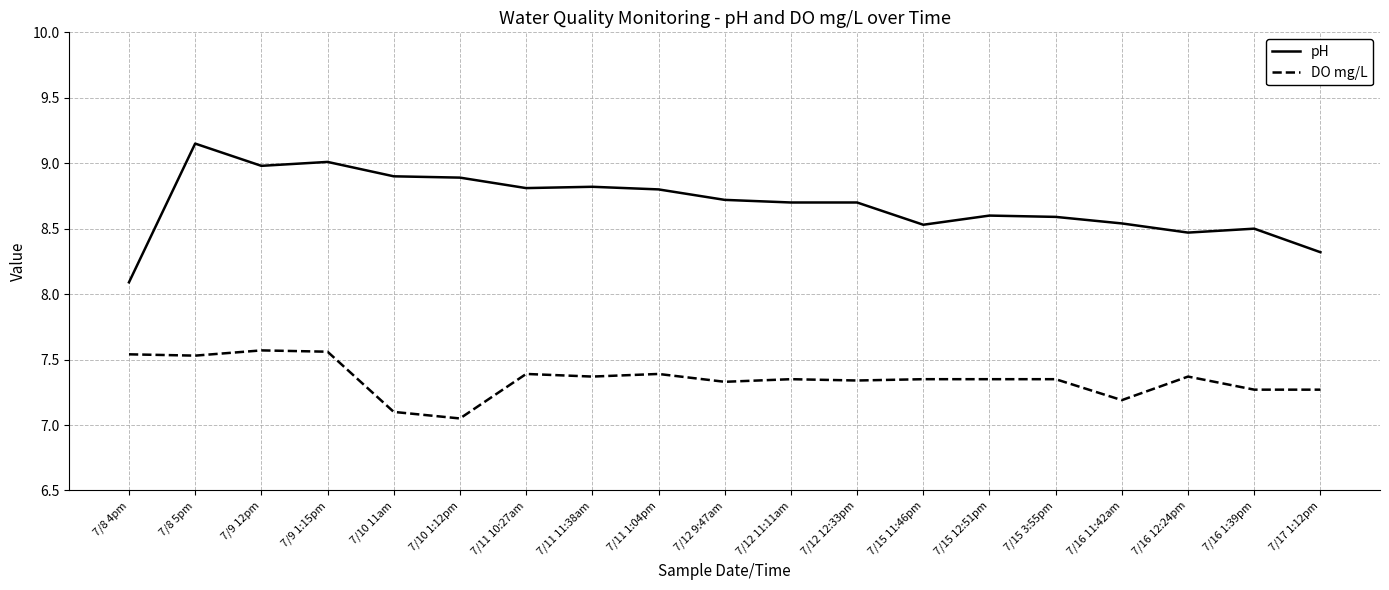

What is the difference between the maximum and minimum values in the pH series?

1.1